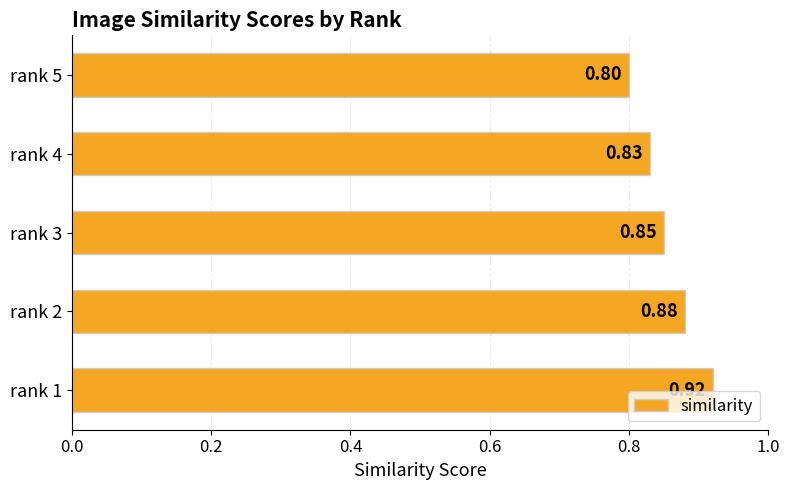

List the labels in order of value, largest first.

rank 1, rank 2, rank 3, rank 4, rank 5